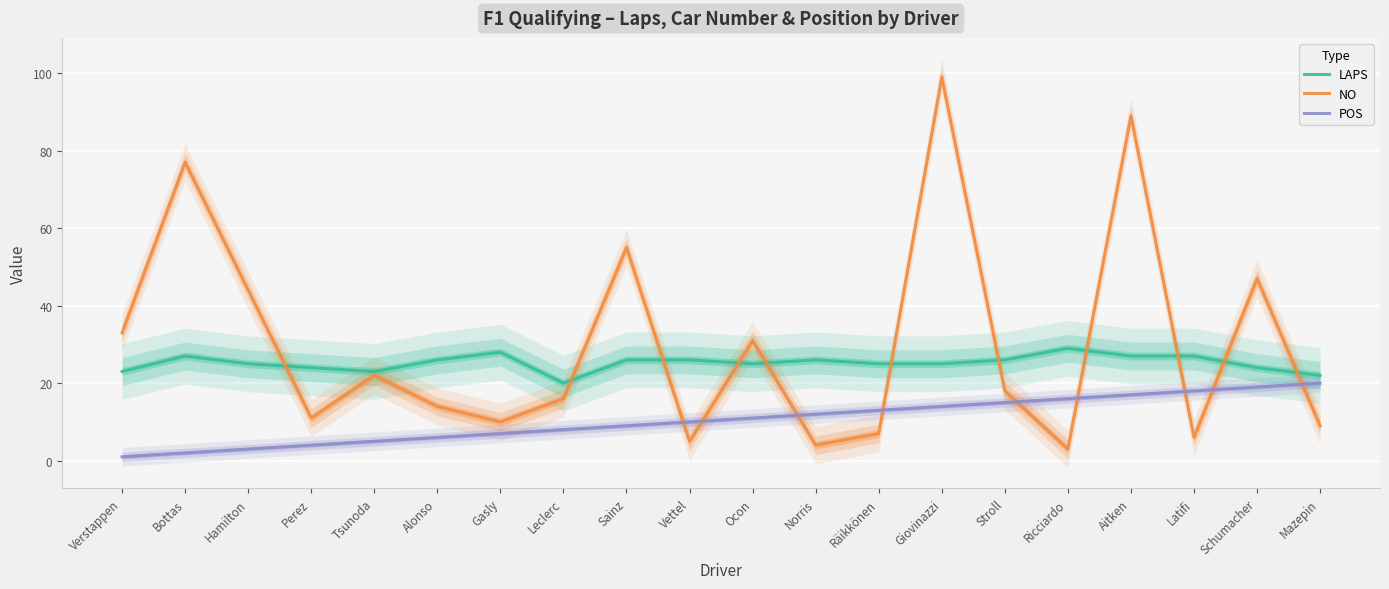

Rank the series by their maximum value, from lowest to highest.

POS, LAPS, NO